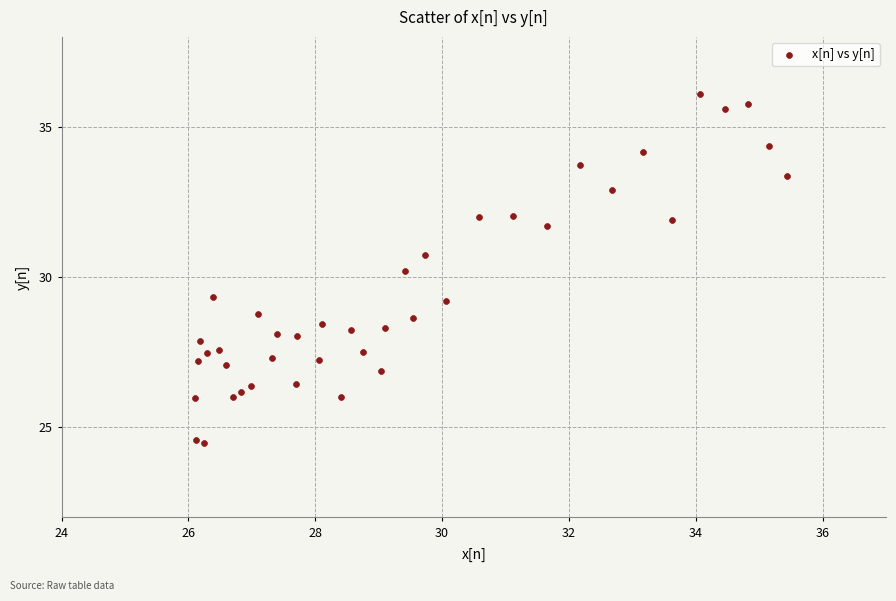

What is the range of X values (max minus min)?

9.3